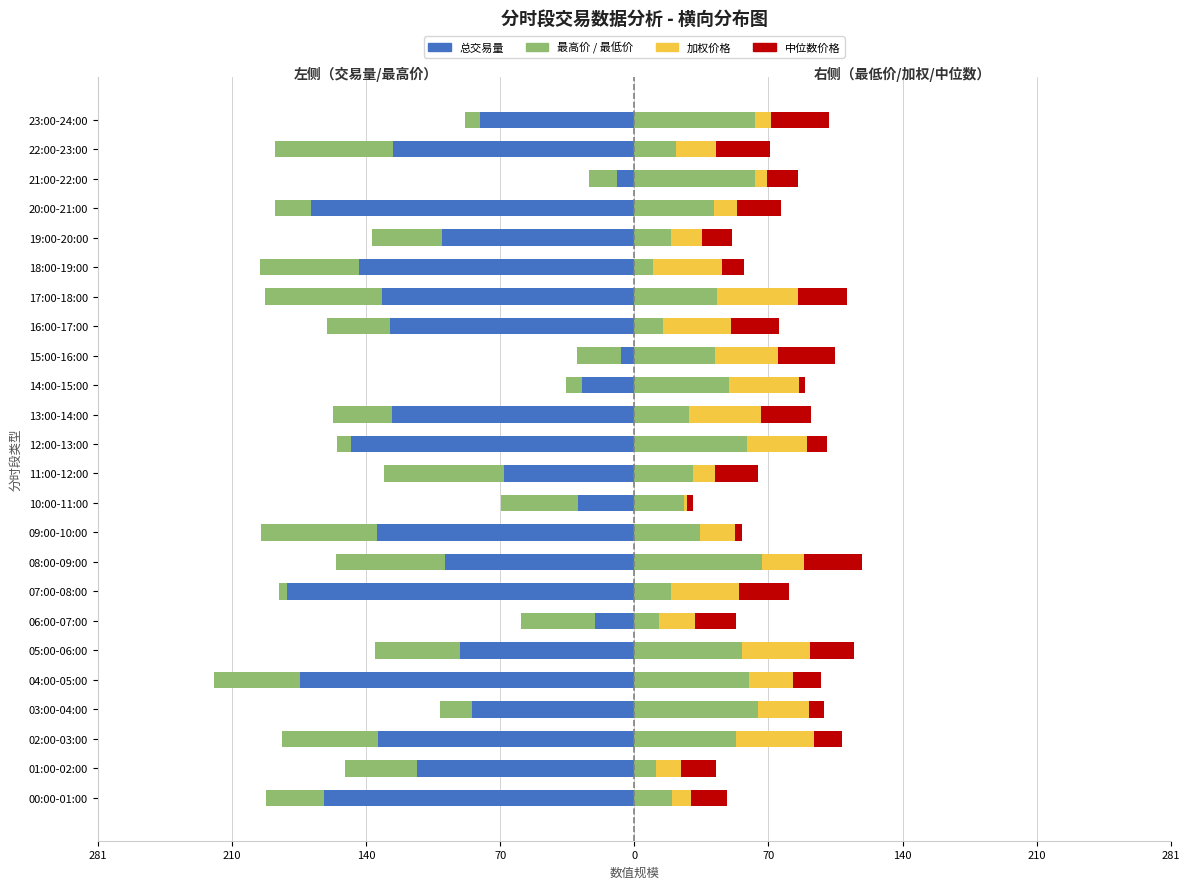

The 总交易量 series shows -127.0 at 13:00-14:00. True or false?

True